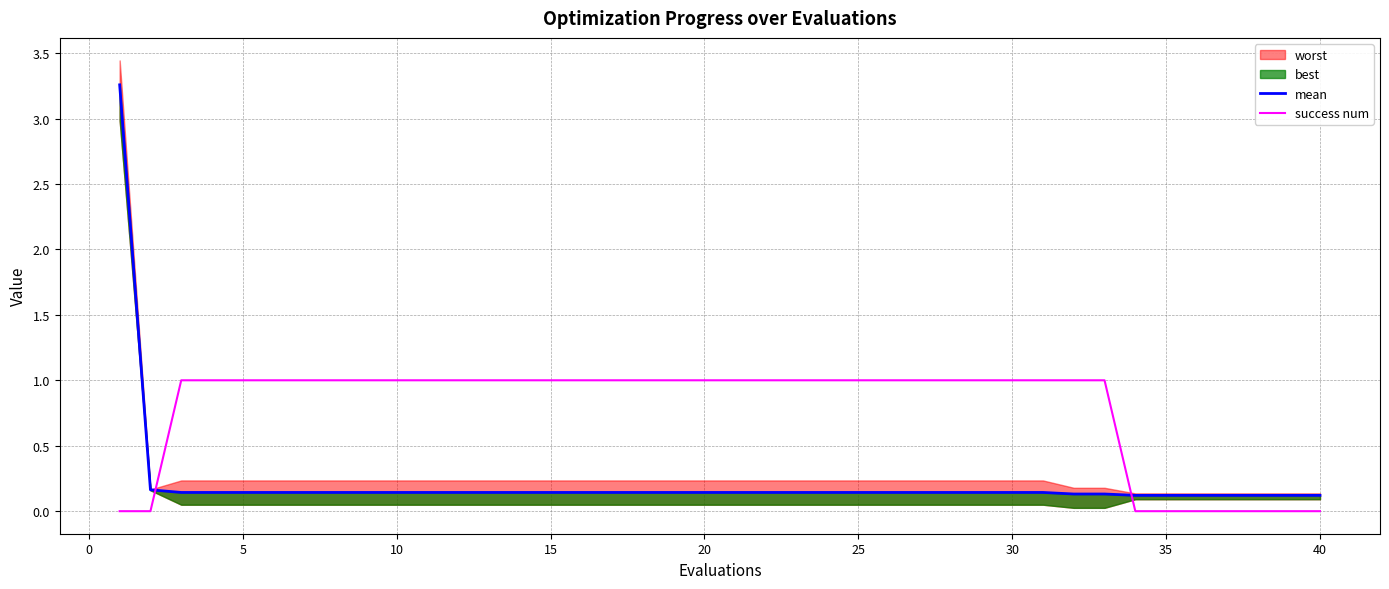

Is this an area chart (filled region under the line)?

No